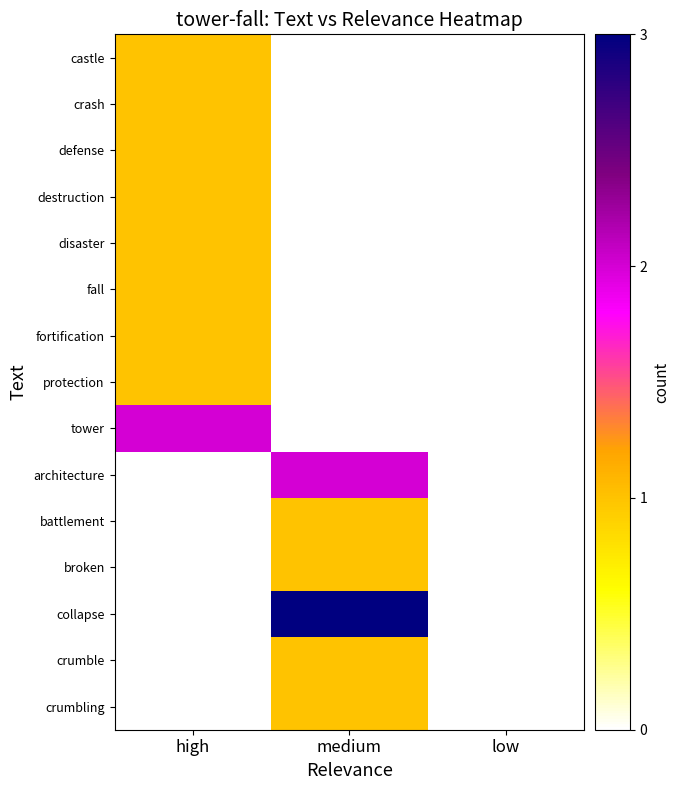

At medium, list the series in order from smallest to largest.

castle, crash, defense, destruction, disaster, fall, fortification, protection, tower, battlement, broken, crumble, crumbling, architecture, collapse